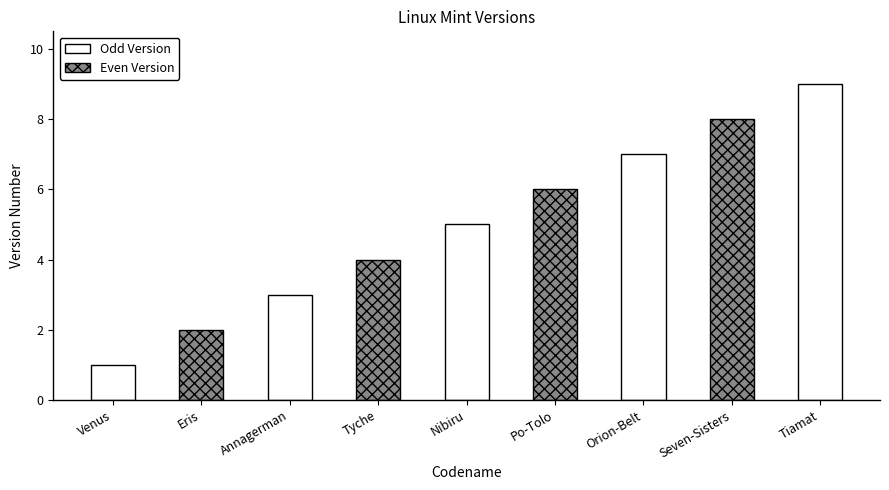

Read the value at Annagerman.

3